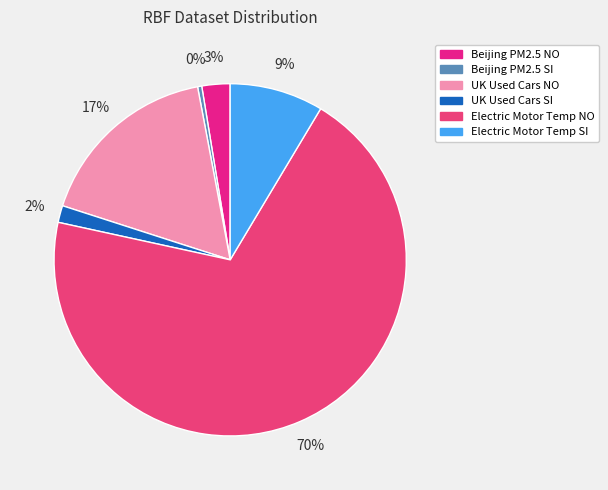

How many segments does this pie chart have?

6